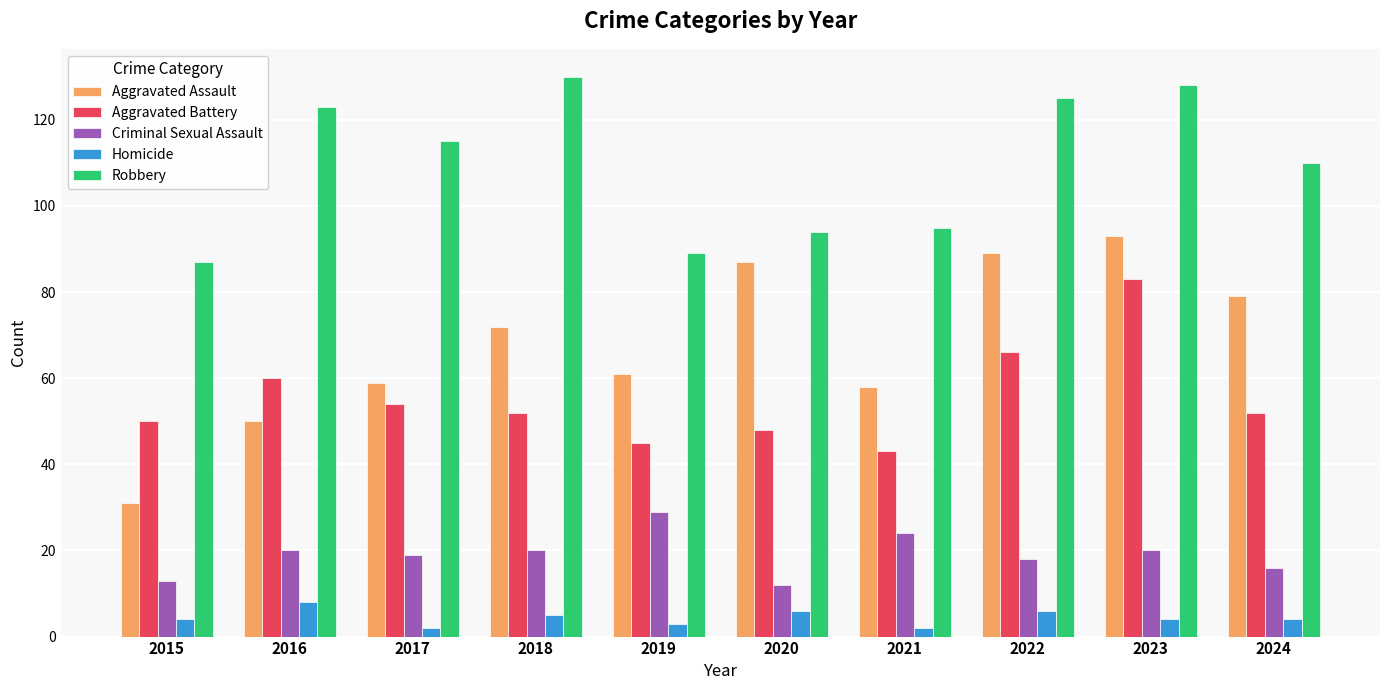

List the series in order of their peak value, highest first.

Robbery, Aggravated Assault, Aggravated Battery, Criminal Sexual Assault, Homicide